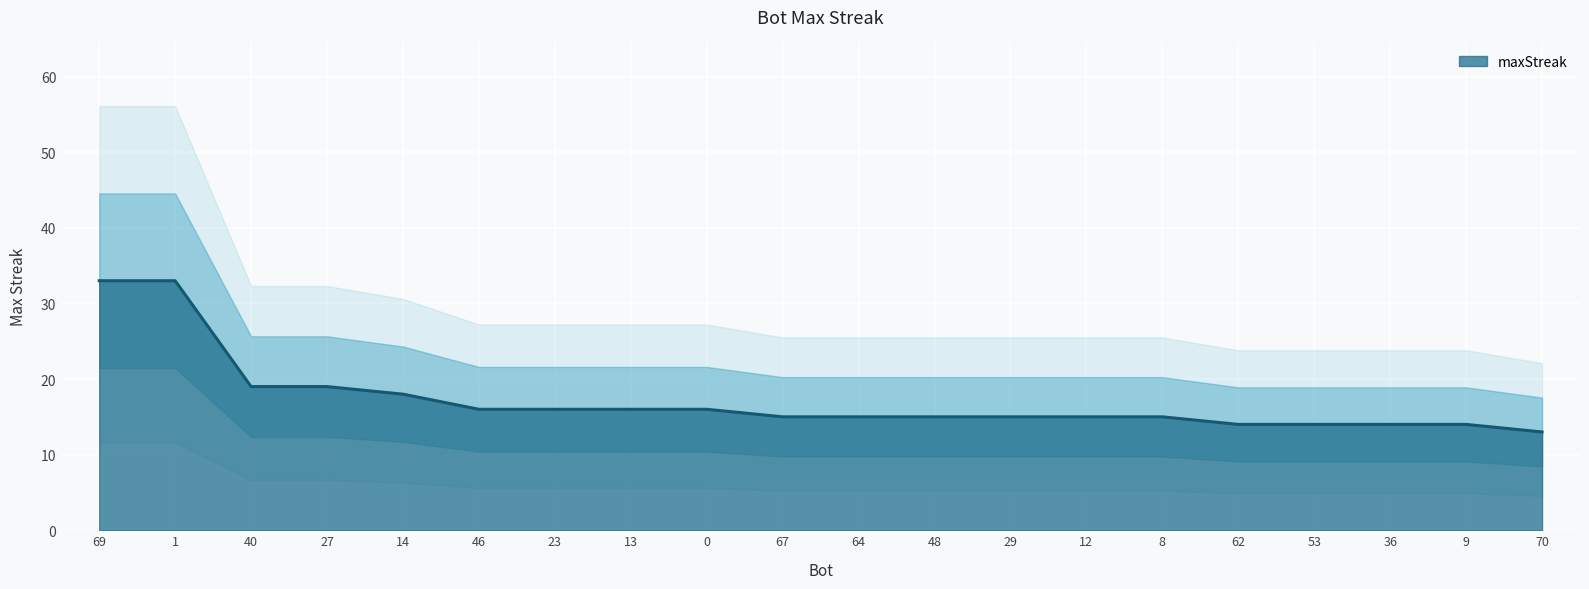

Reading right to left, what are all the values shown in this chart?

70=13	9=14	36=14	53=14	62=14	8=15	12=15	29=15	48=15	64=15	67=15	0=16	13=16	23=16	46=16	14=18	27=19	40=19	1=33	69=33